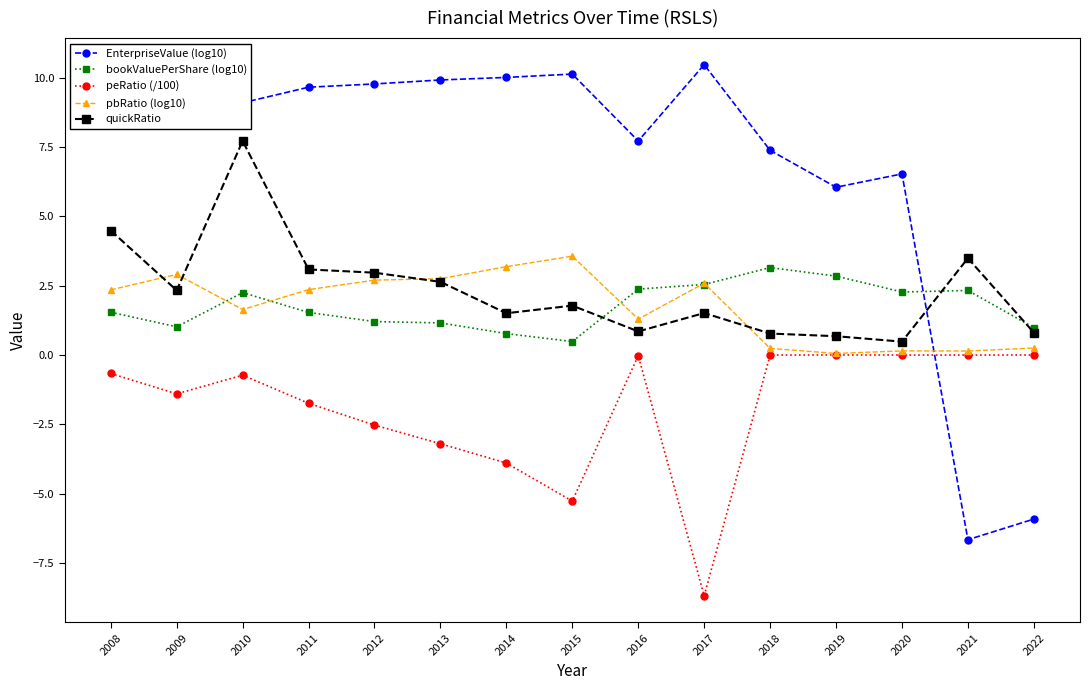

Where is the first local maximum for pbRatio (log10)?

2009